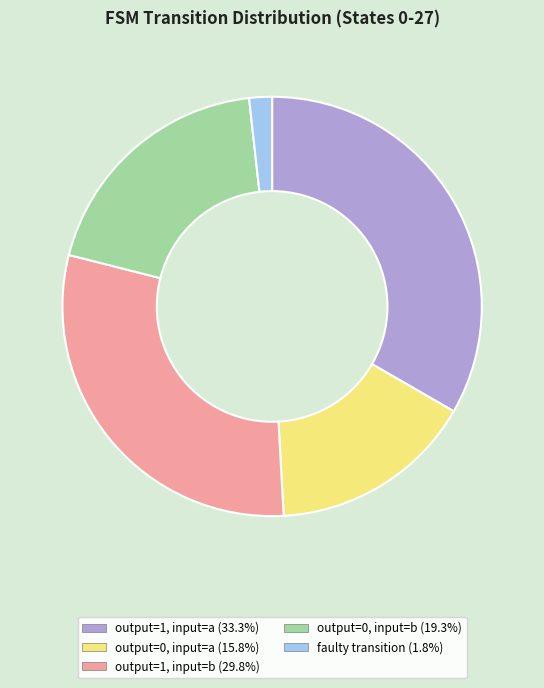

Does any single category account for the majority?

No